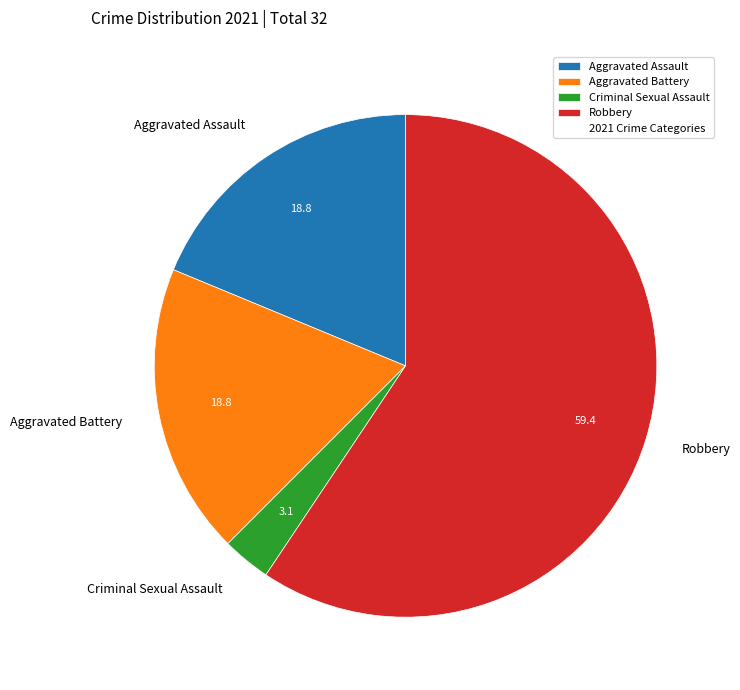

How many slices are in this pie chart?

4